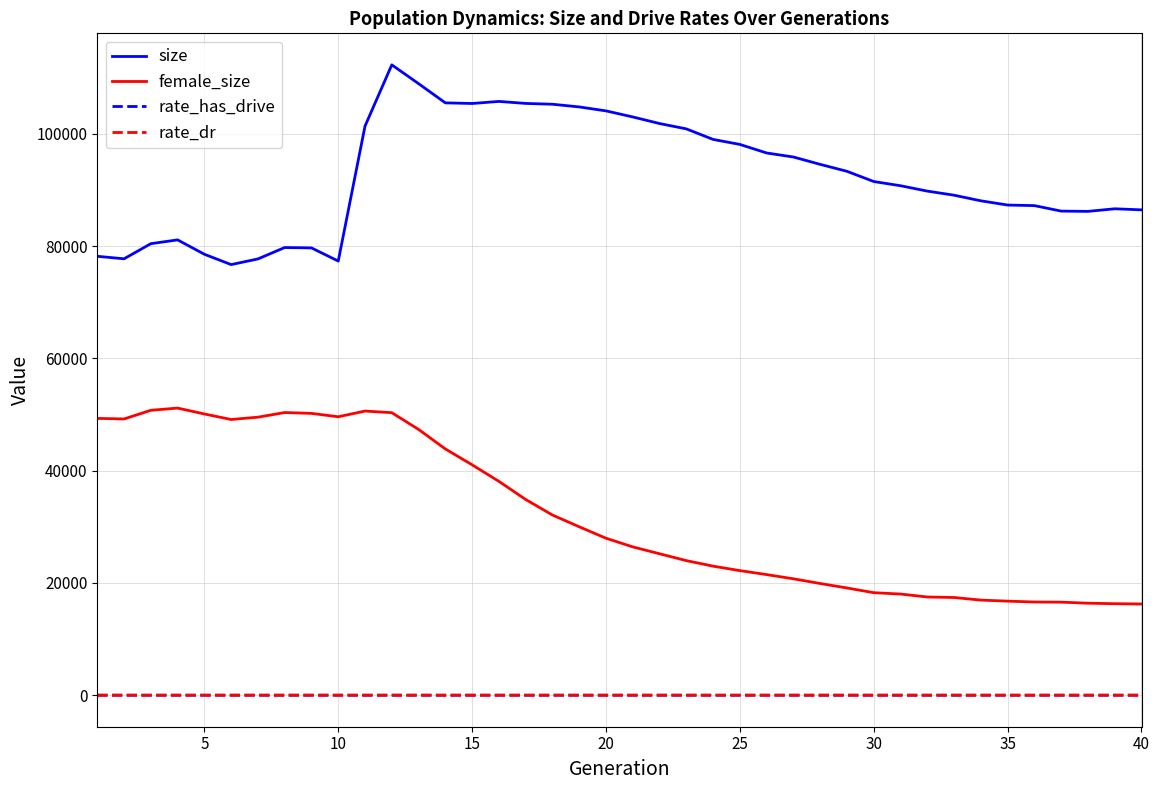

True or false: size and rate_dr cross at least once.

False